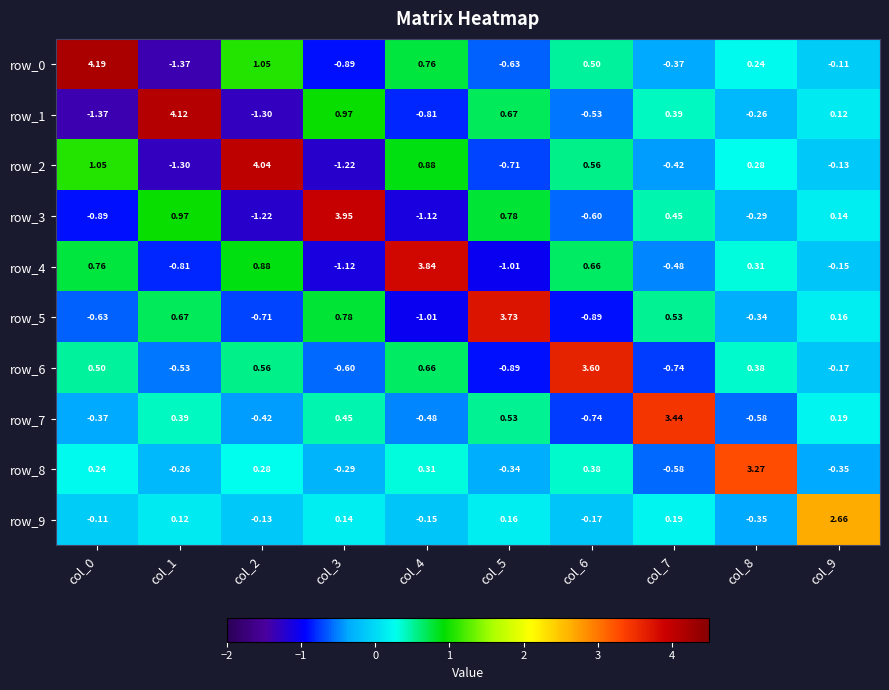

At which label does row_1 first exceed 0?

col_1